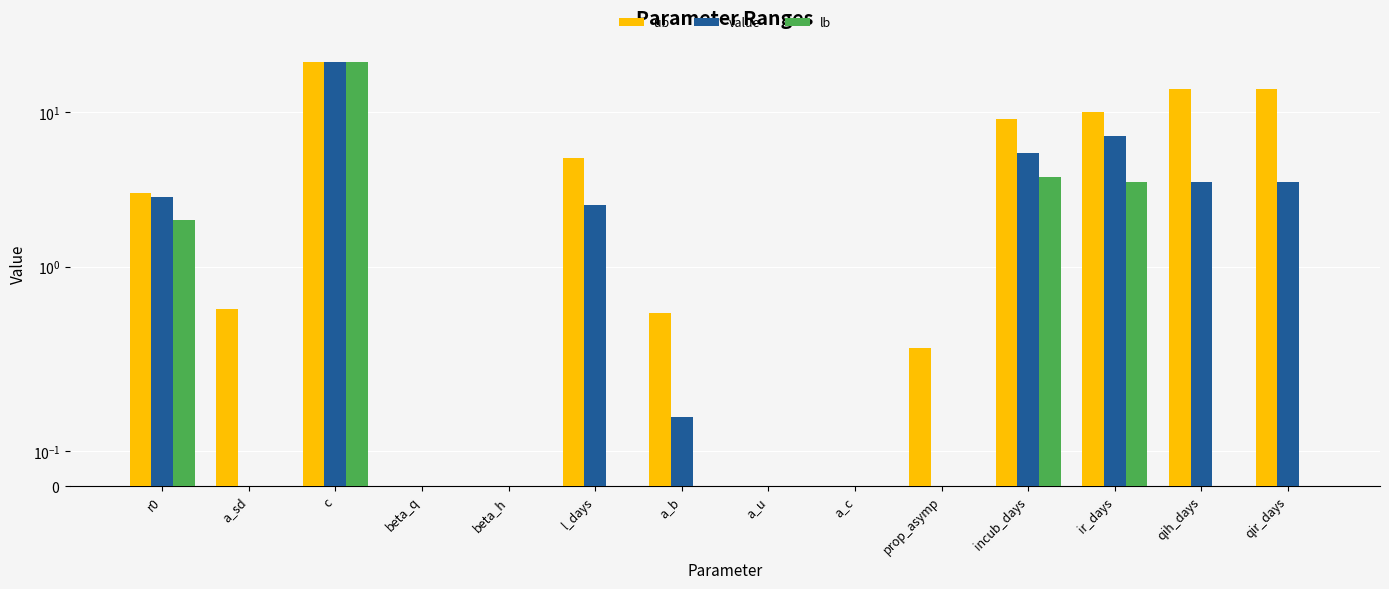

Is it true that lb equals 0.0 at qih_days?

True